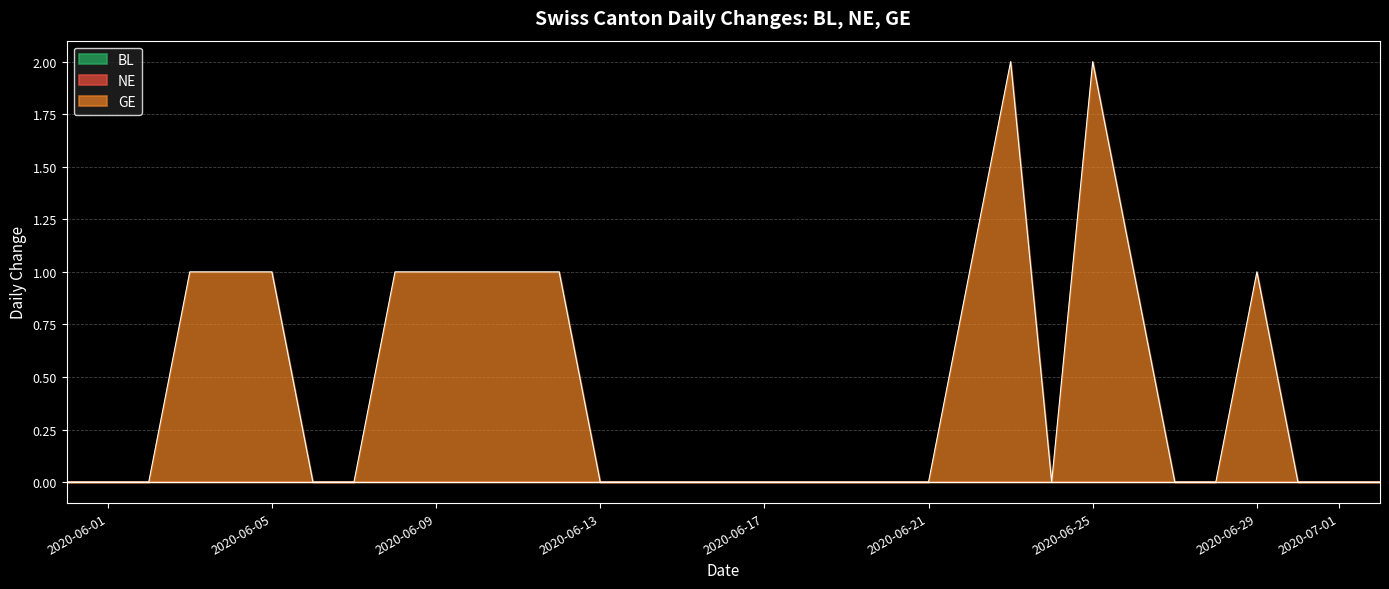

What is the label of the 11th point from the left?

2020-06-10